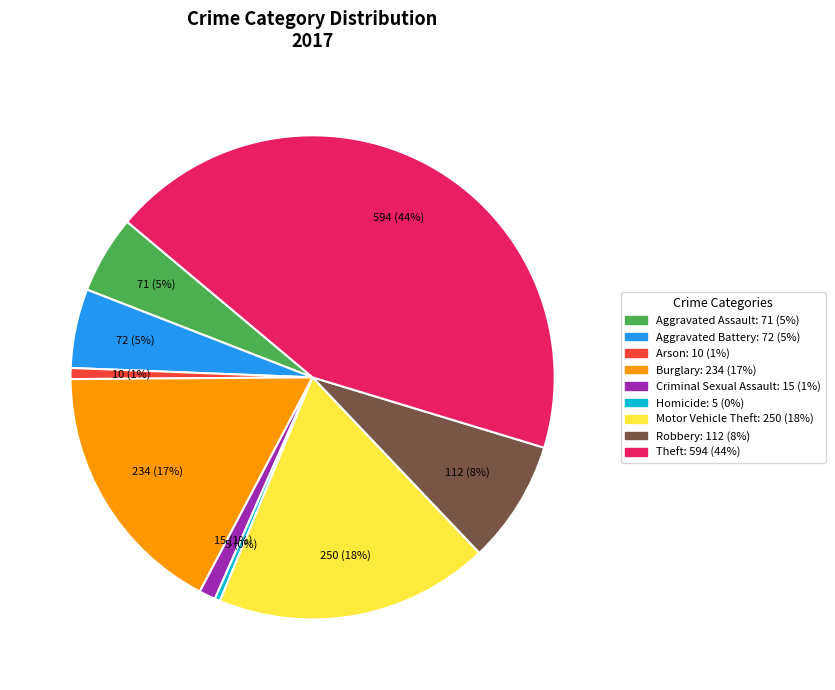

To the nearest percent, what is the average slice percentage?

11%